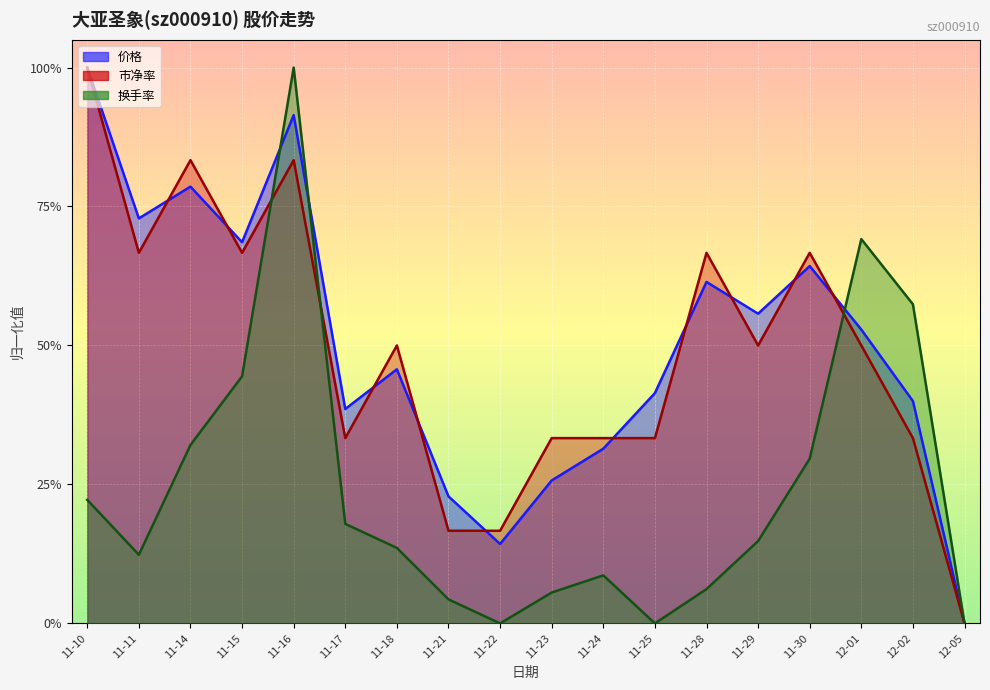

The value of 市净率 at 11-24 is 0.3. True or false?

True